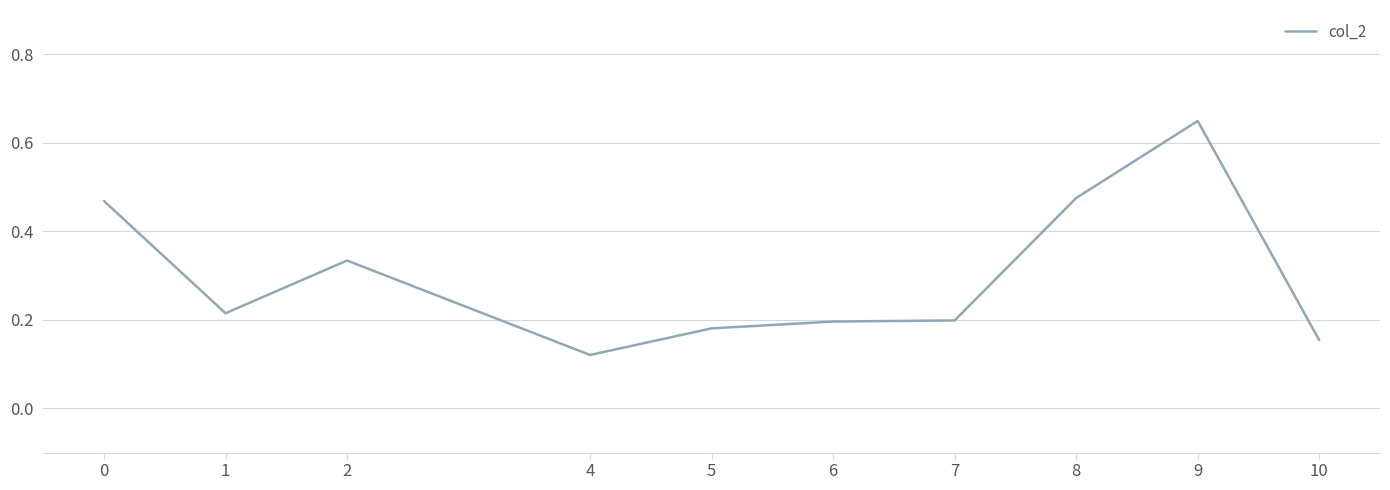

How many lines are shown in the chart?

1